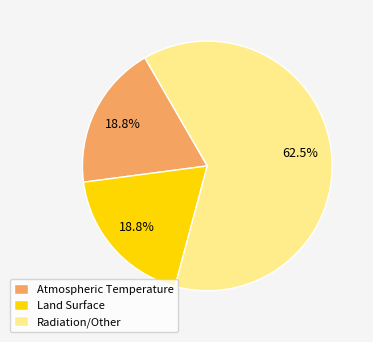

Which has a higher value, Radiation/Other or Atmospheric Temperature?

Radiation/Other